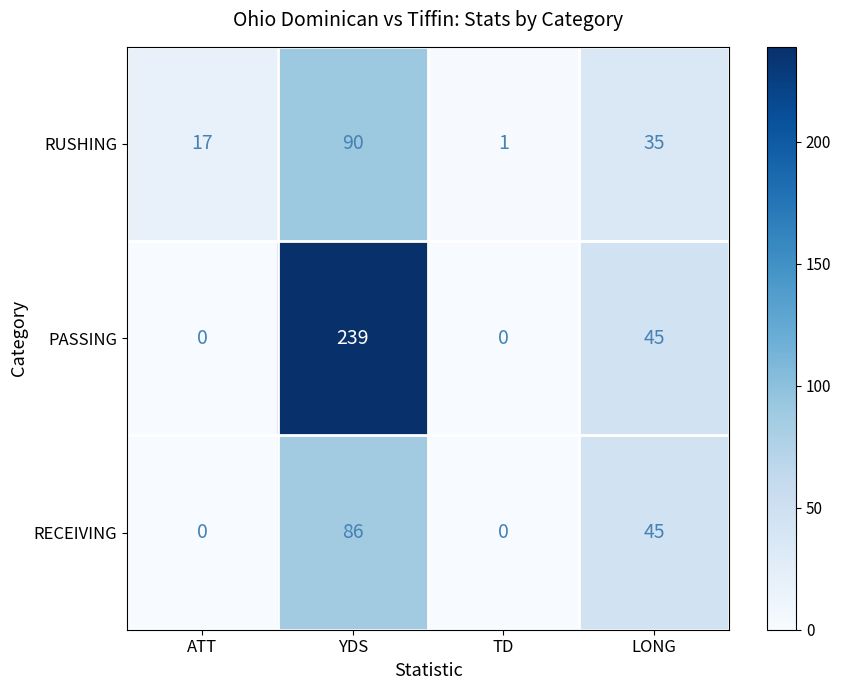

Which series has the widest spread of values?

PASSING